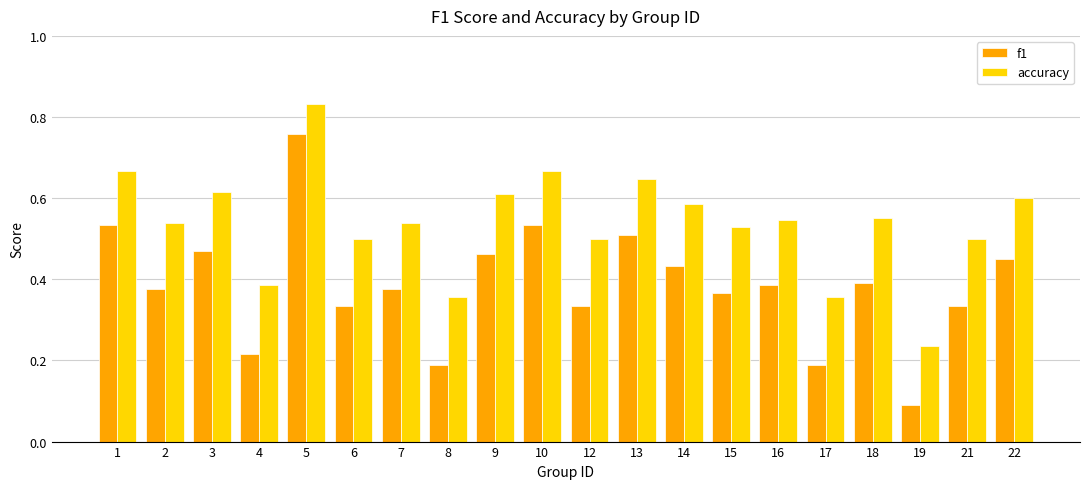

Where is accuracy nearest to the value 0?

19